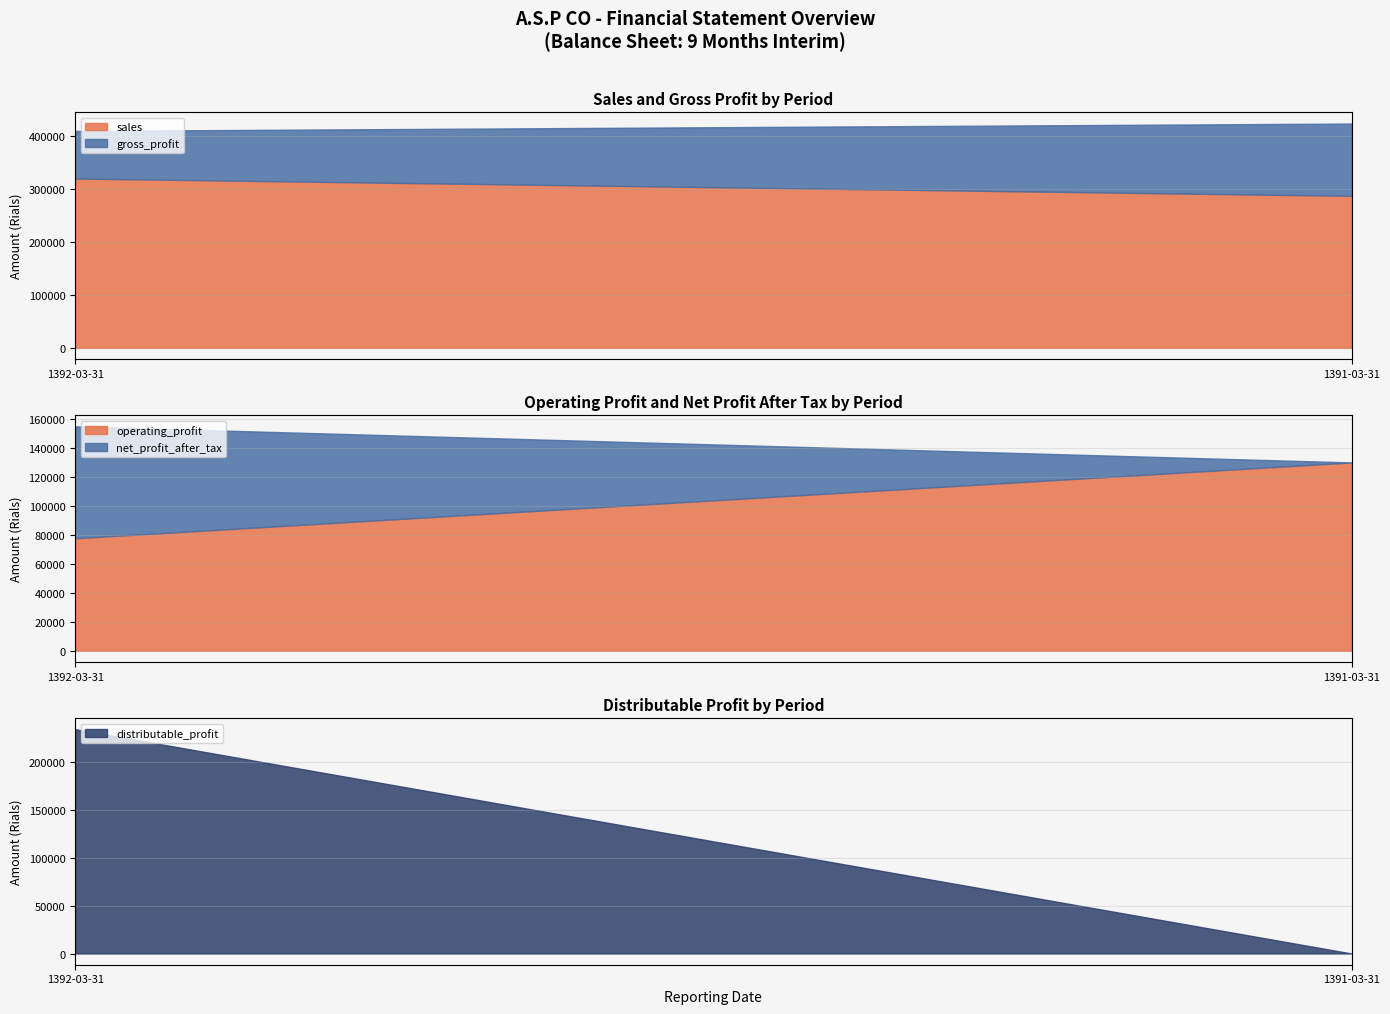

Reading left to right, list all the values displayed in this chart.

sales: 320433	287613
gross_profit: 89999	136772
operating_profit: 77789	130240
net_profit_after_tax: 77409	0
distributable_profit: 234320	0